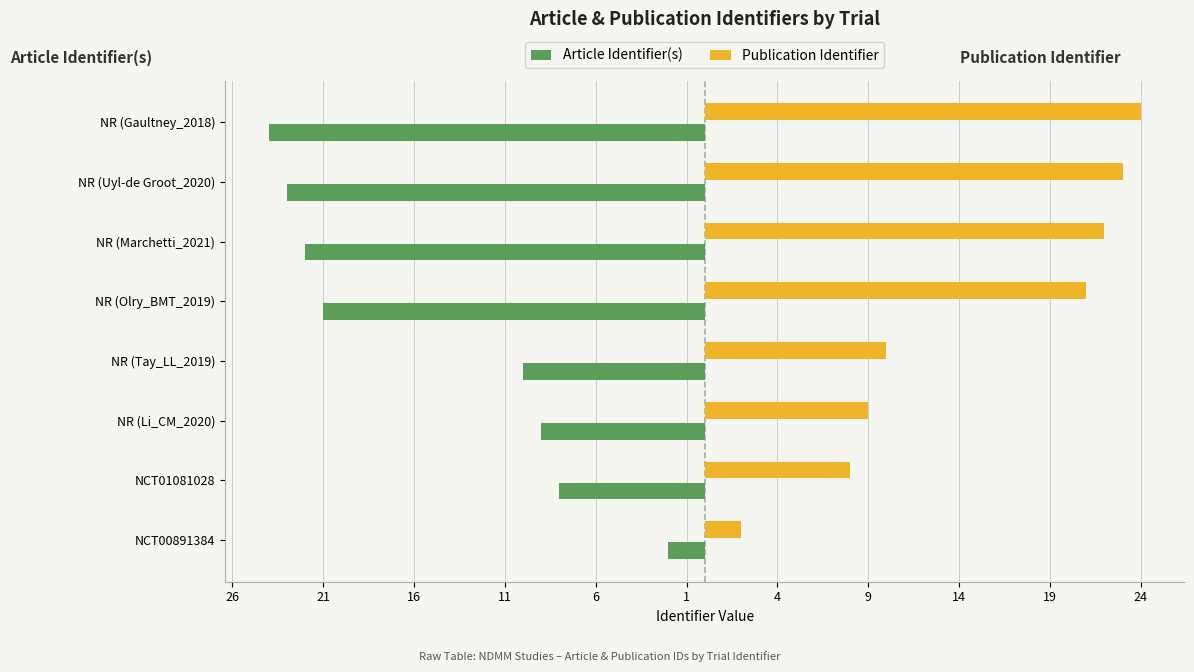

What is the average value of the Article Identifier(s) series?

-15